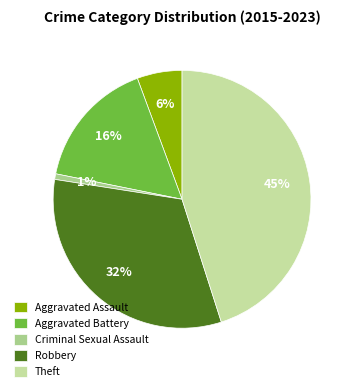

How many slices are in this pie chart?

5